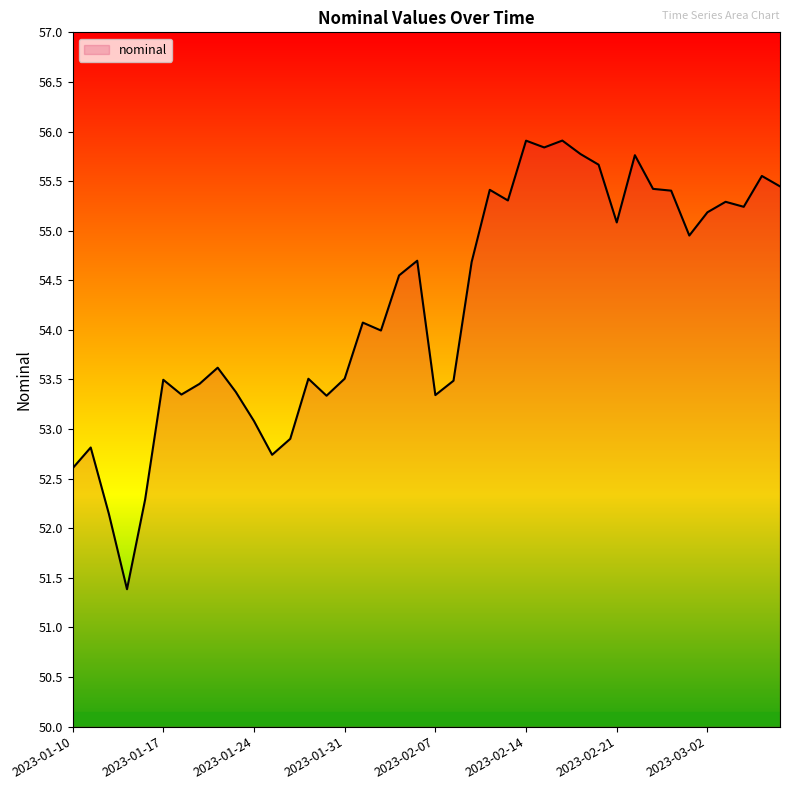

What is the difference between the maximum and minimum values?

4.5